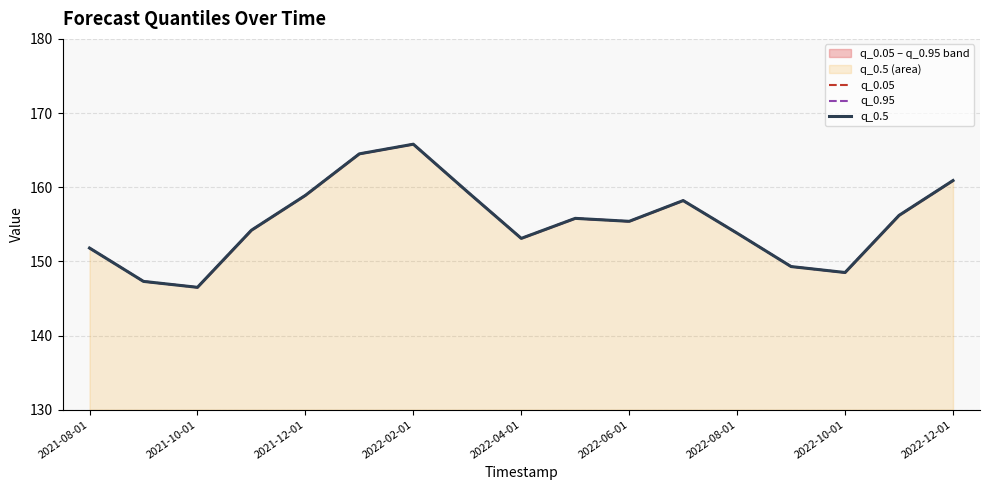

Reading left to right, transcribe all the data shown in this chart.

q_0.05: 151.8	147.3	146.5	154.2	158.9	164.5	165.8	159.4	153.1	155.8	155.4	158.2	153.8	149.3	148.5	156.2	160.9
q_0.95: 151.8	147.3	146.5	154.2	158.9	164.5	165.8	159.4	153.1	155.8	155.4	158.2	153.8	149.3	148.5	156.2	160.9
q_0.5: 151.8	147.3	146.5	154.2	158.9	164.5	165.8	159.4	153.1	155.8	155.4	158.2	153.8	149.3	148.5	156.2	160.9